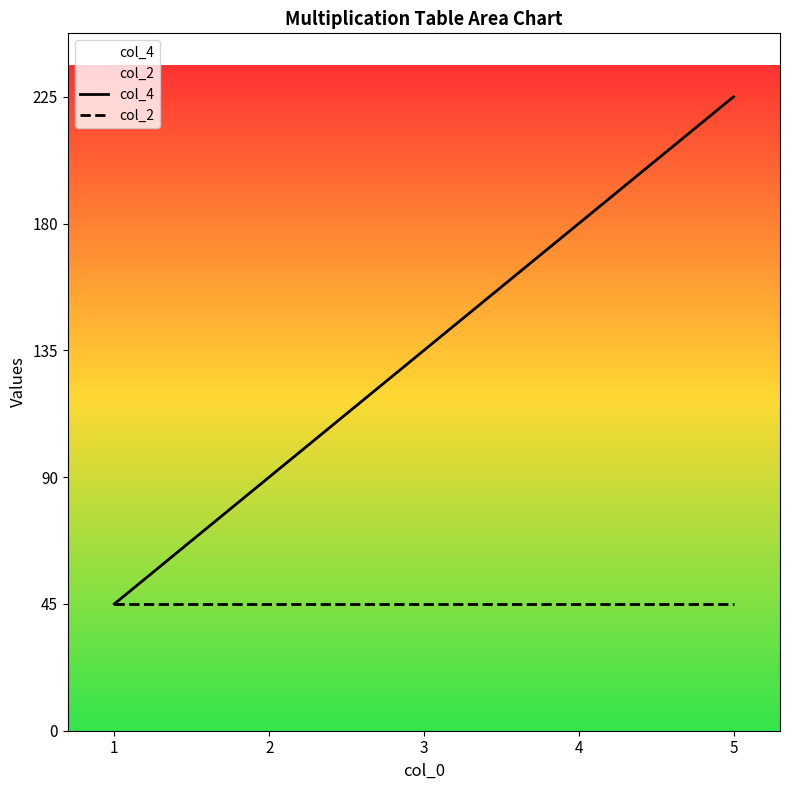

What is the value of the col_4 point at the 3rd from the left?

135